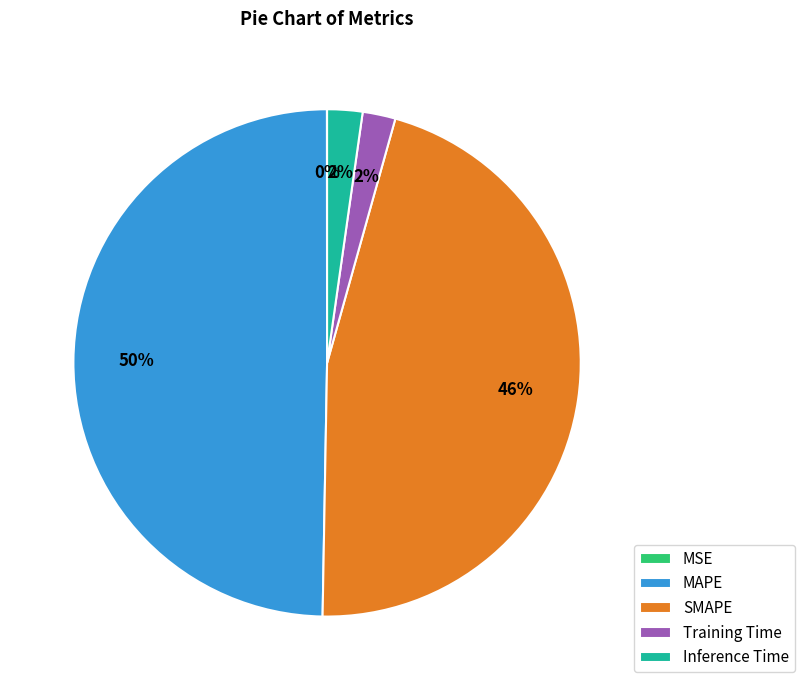

The SMAPE slice represents 46% of the pie. True or false?

True